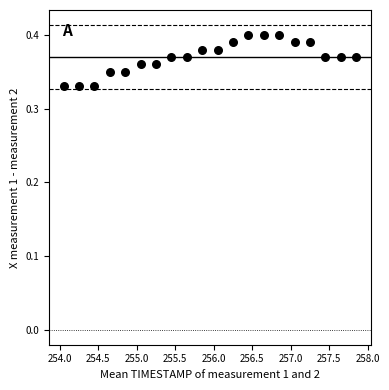

What is the range of X values (max minus min)?

3.8